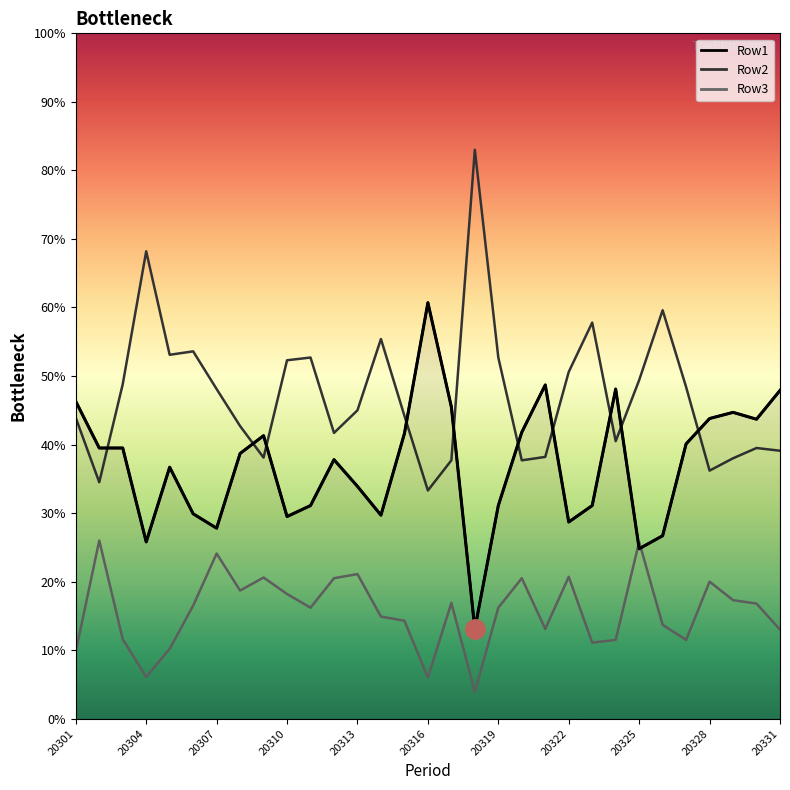

True or false: Row3 line has a value of 6.7 at 20322.

False